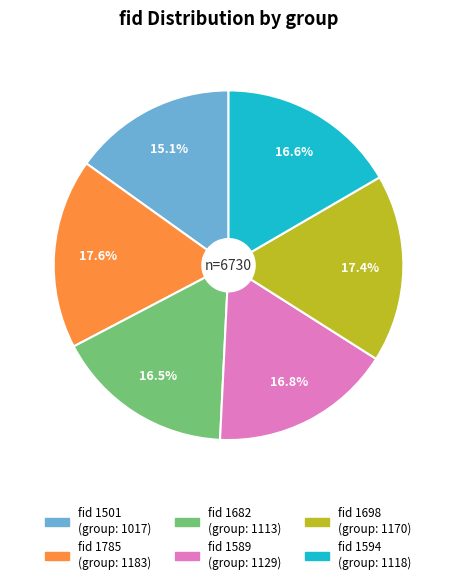

Is there a majority slice in this chart?

No